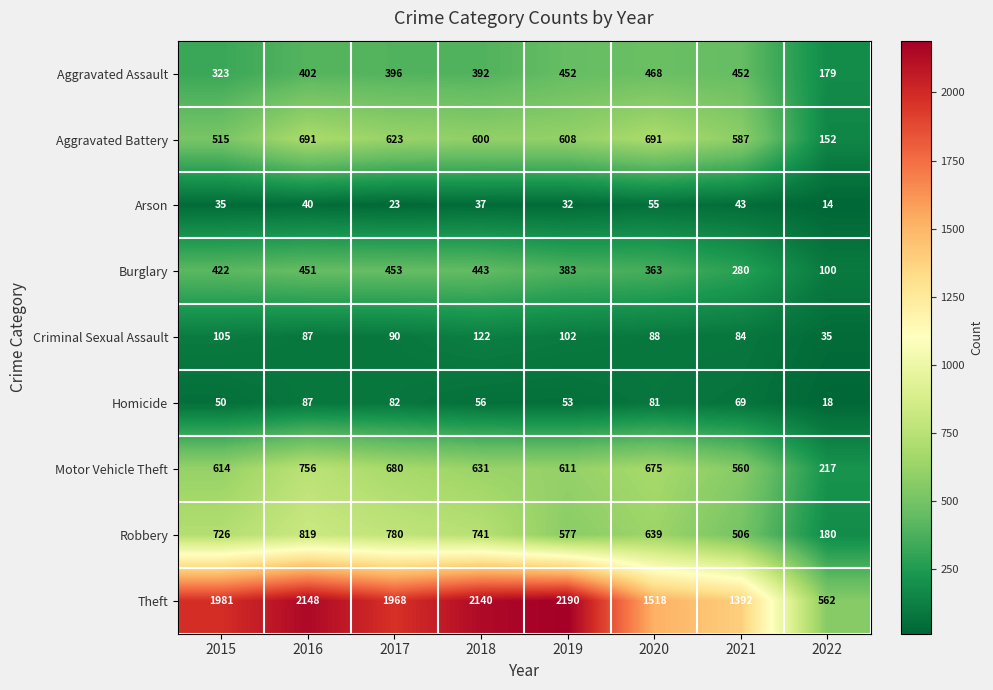

What is the minimum value shown in the chart?

14